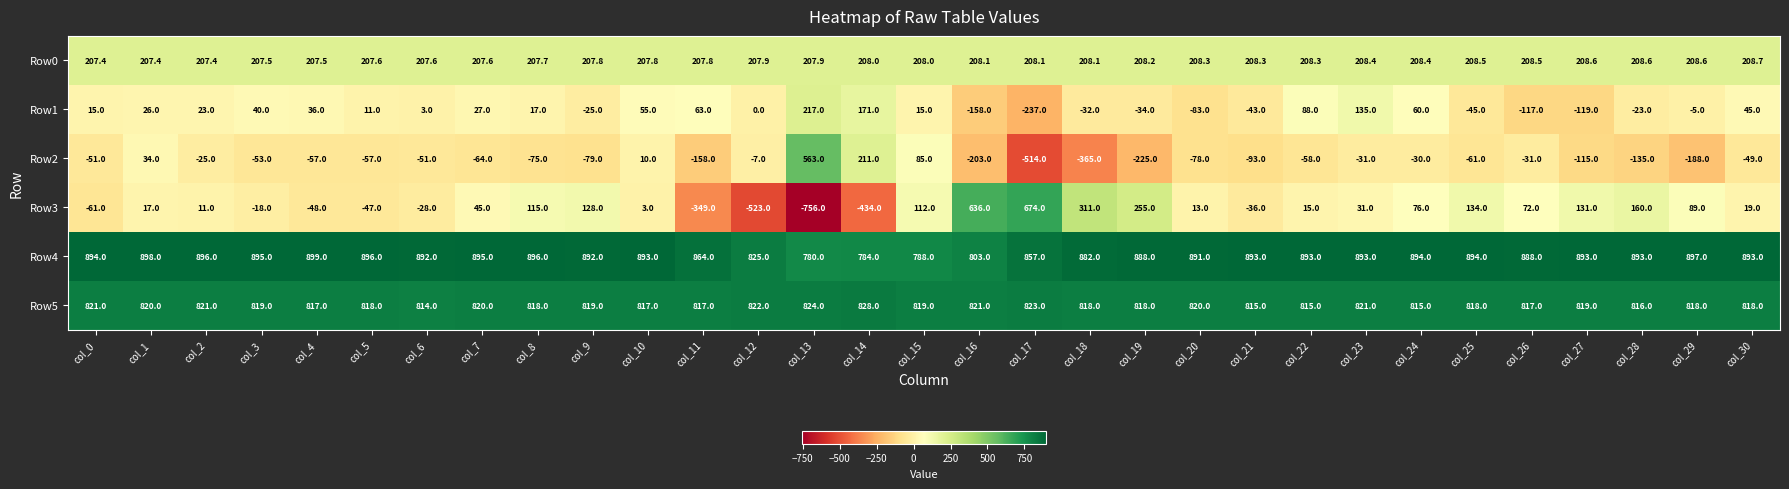

Is it true that Row3 equals 216.9 at col_9?

False